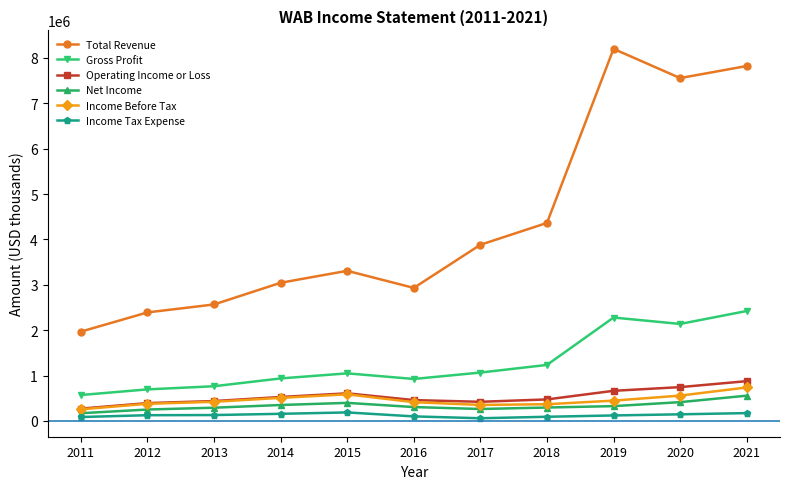

Is the value of Income Tax Expense at 2018 greater than the value of Total Revenue at 2017?

No